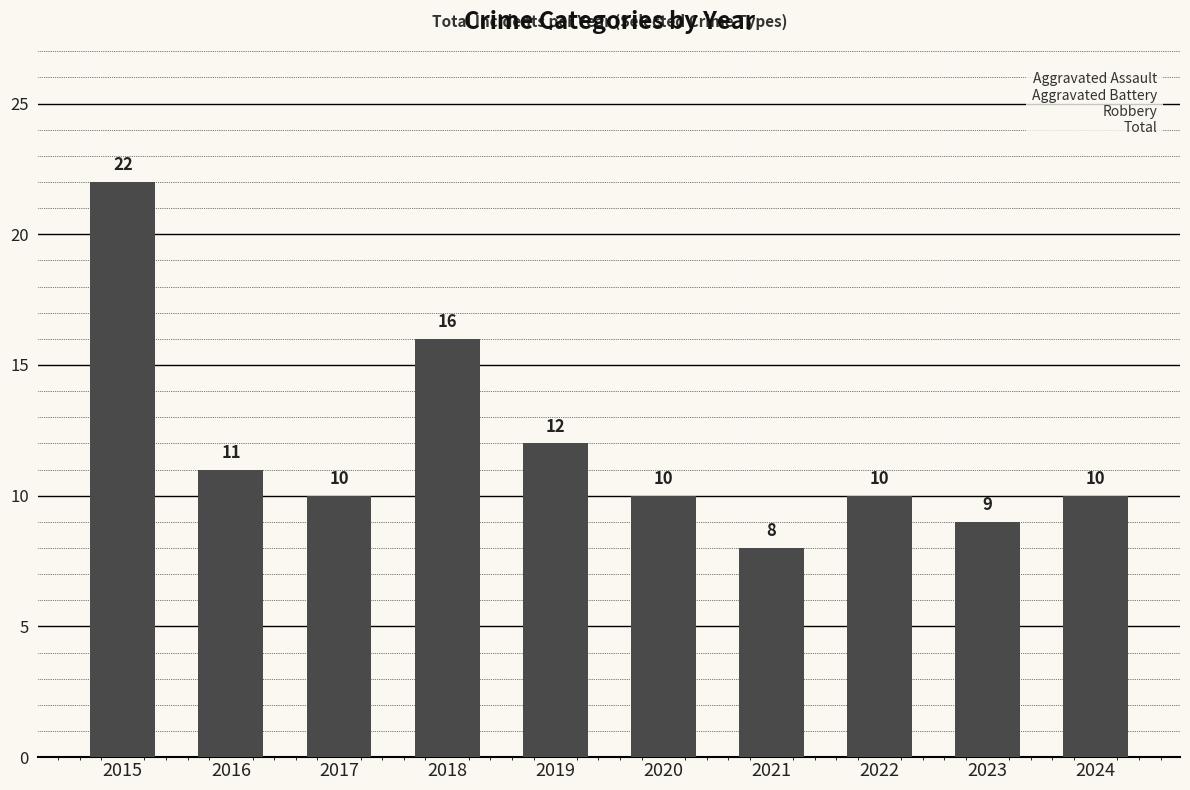

What is the value of the 7th bar from the left?

8